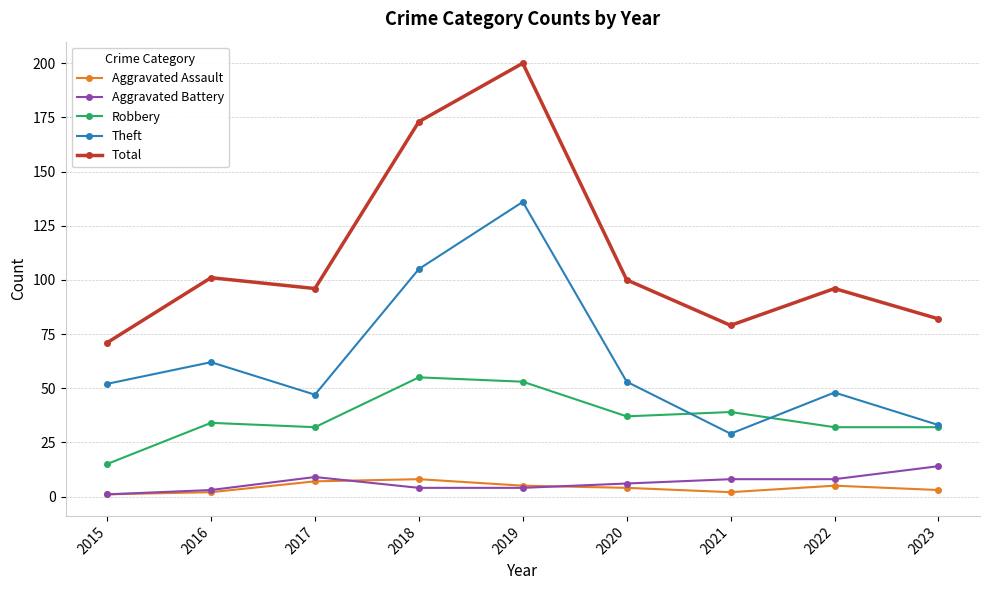

How many lines are shown in the chart?

5